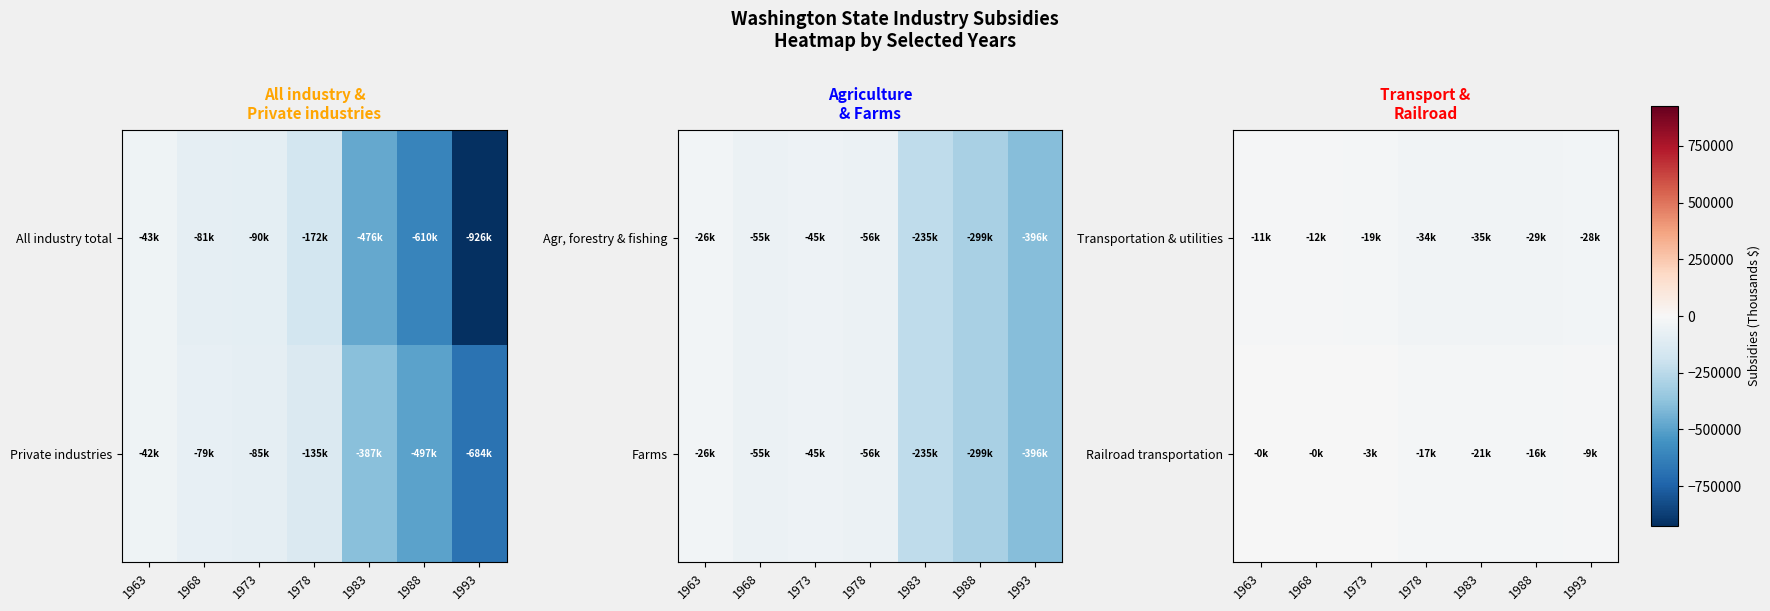

What is the average value of the Transportation & utilities series?

-24046